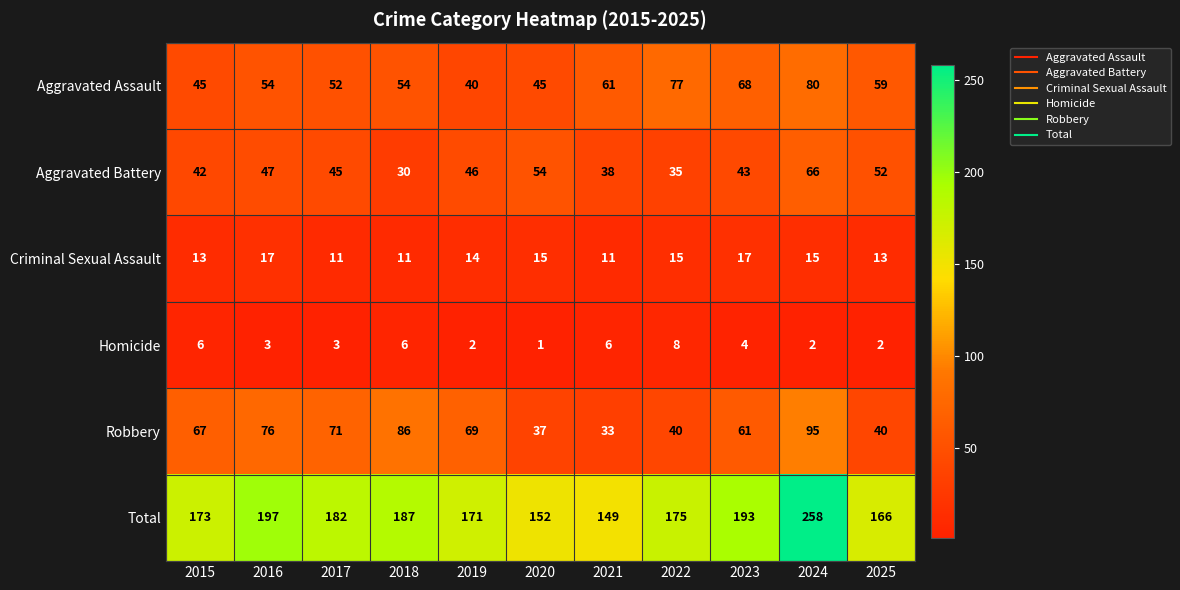

What is the sum of all Total values?

2003